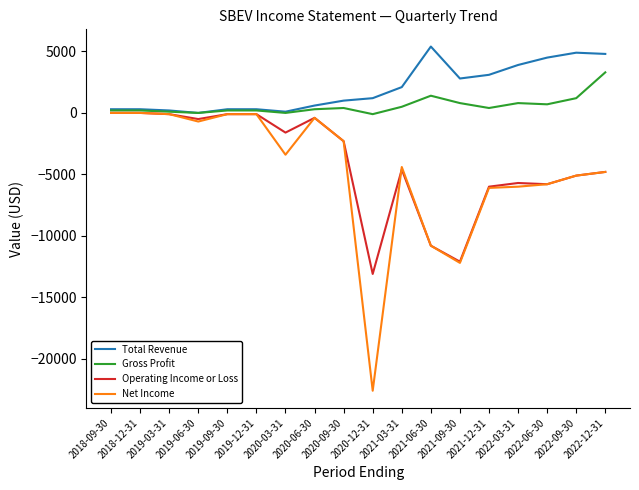

True or false: Total Revenue and Operating Income or Loss intersect in this chart.

False